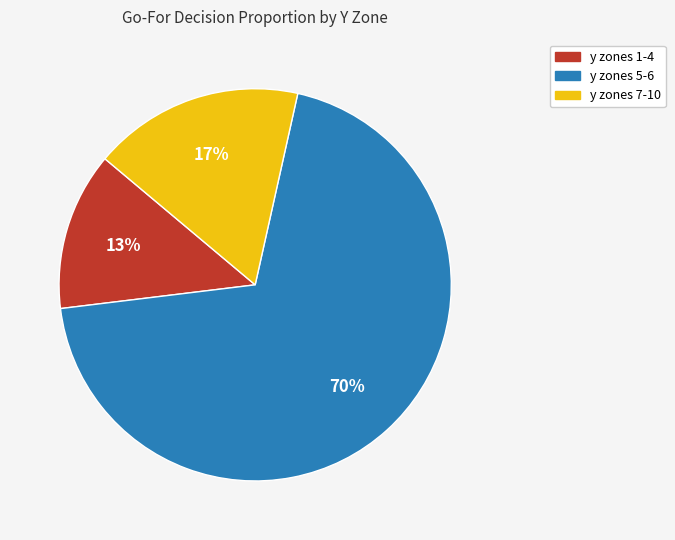

To the nearest percent, what is the difference between the largest and smallest slice percentages?

57%